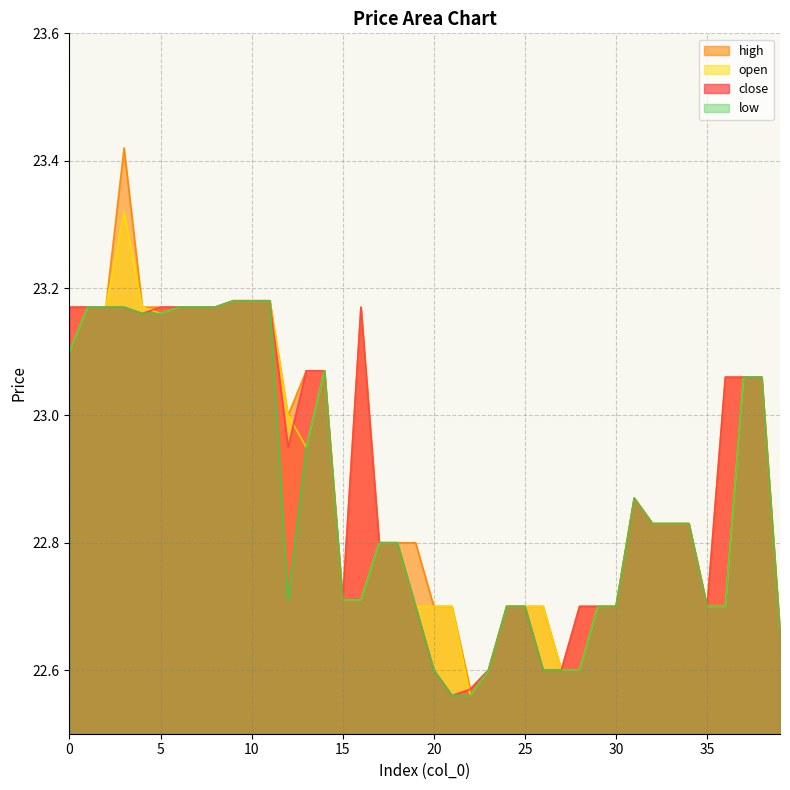

Which category has the highest value in the open series?

3